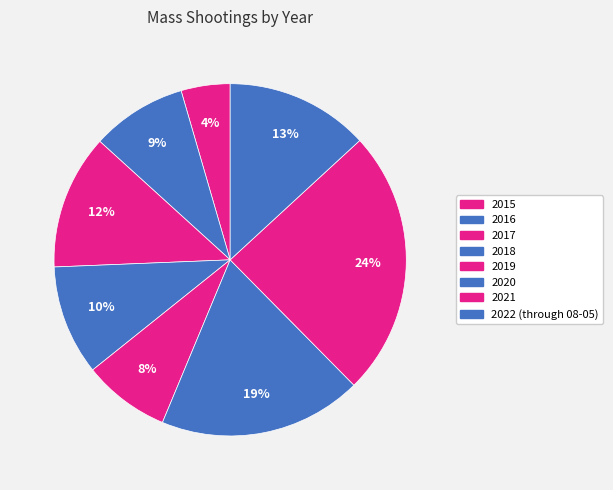

To the nearest percent, what is the combined percentage of 2020 and 2021?

43%